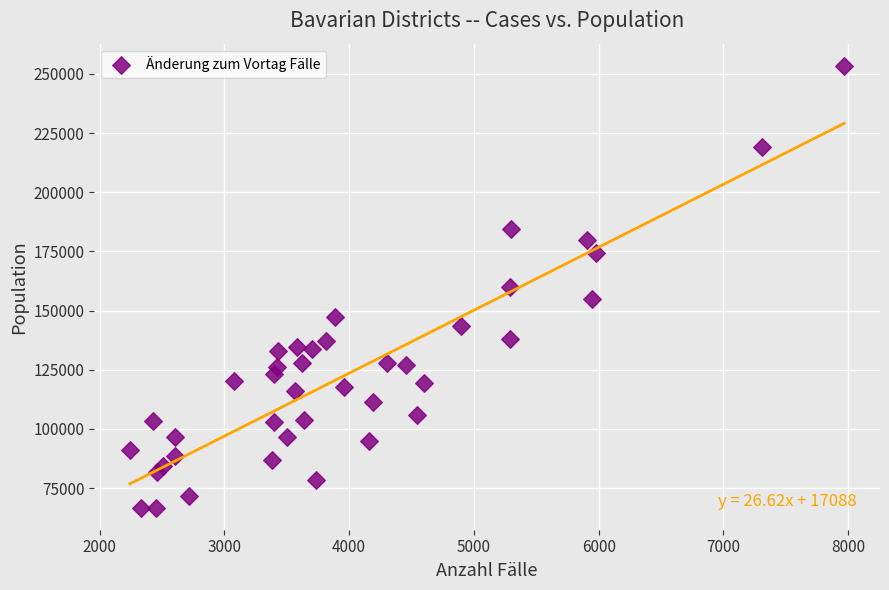

What is the range of X values (max minus min)?

5724